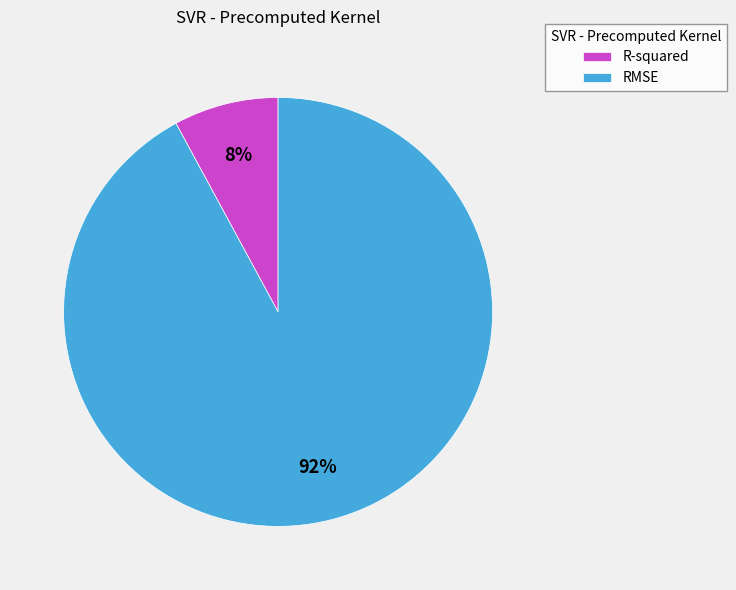

The R-squared slice represents 2% of the pie. True or false?

False